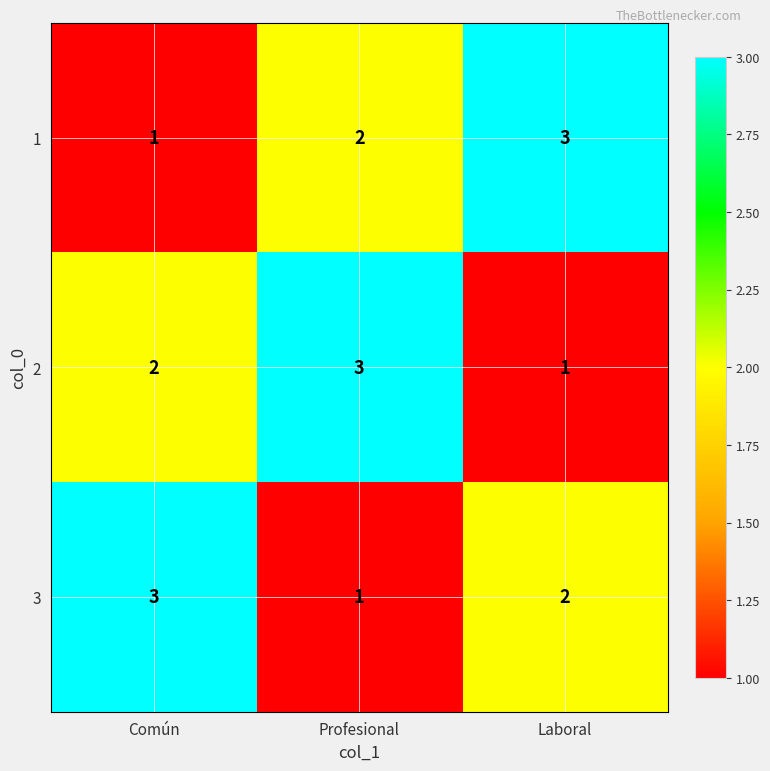

Reading right to left, what are all the values shown in this chart?

1: Laboral=3	Profesional=2	Común=1
2: Laboral=1	Profesional=3	Común=2
3: Laboral=2	Profesional=1	Común=3